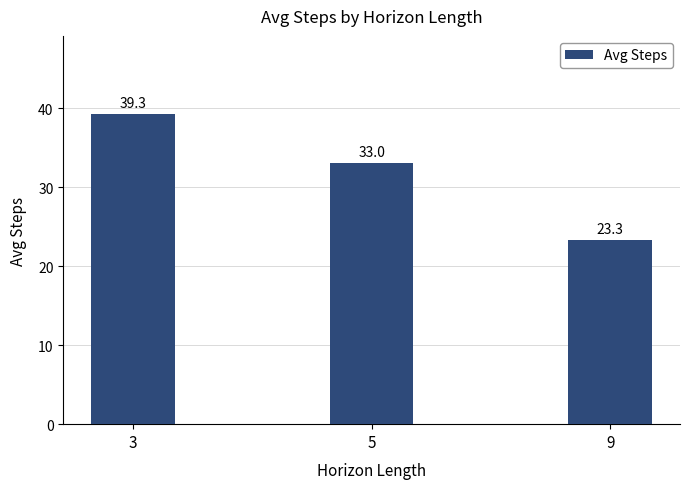

Rank the categories by value from lowest to highest.

9, 5, 3